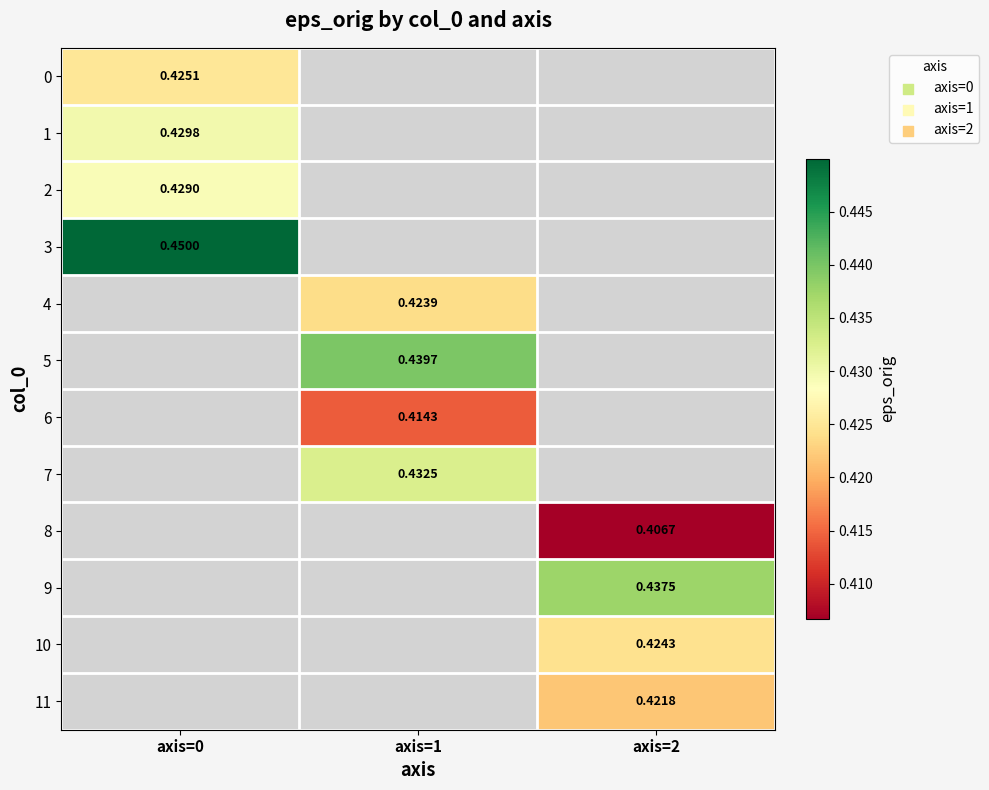

Is the value of 8 at axis=1 greater than the value of 3 at axis=0?

No